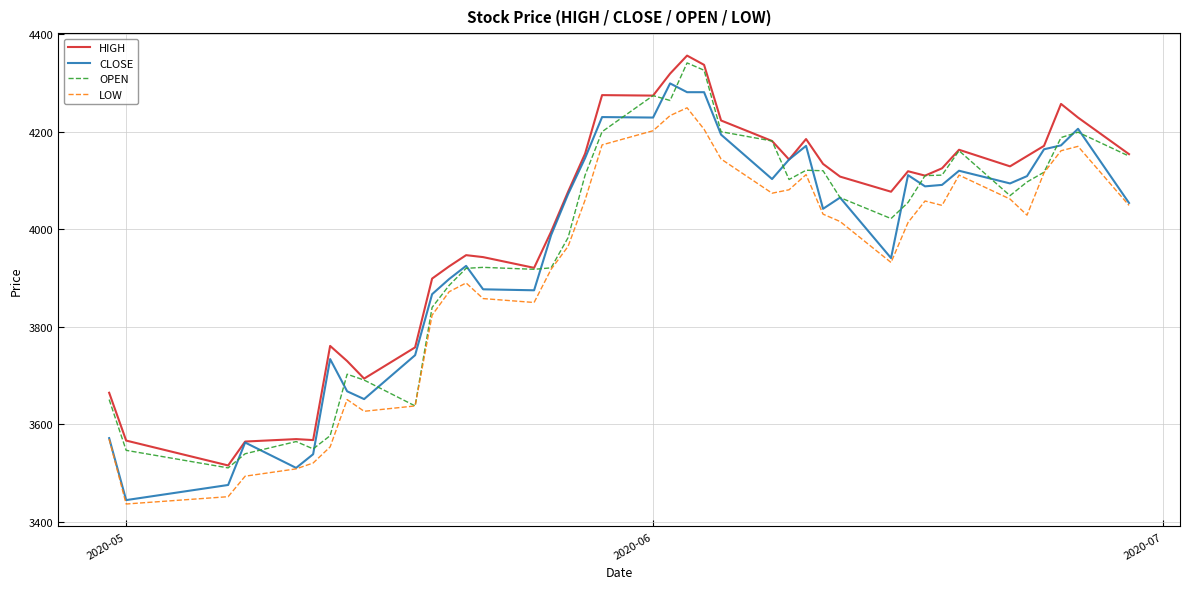

Which series has the largest total across all categories?

HIGH